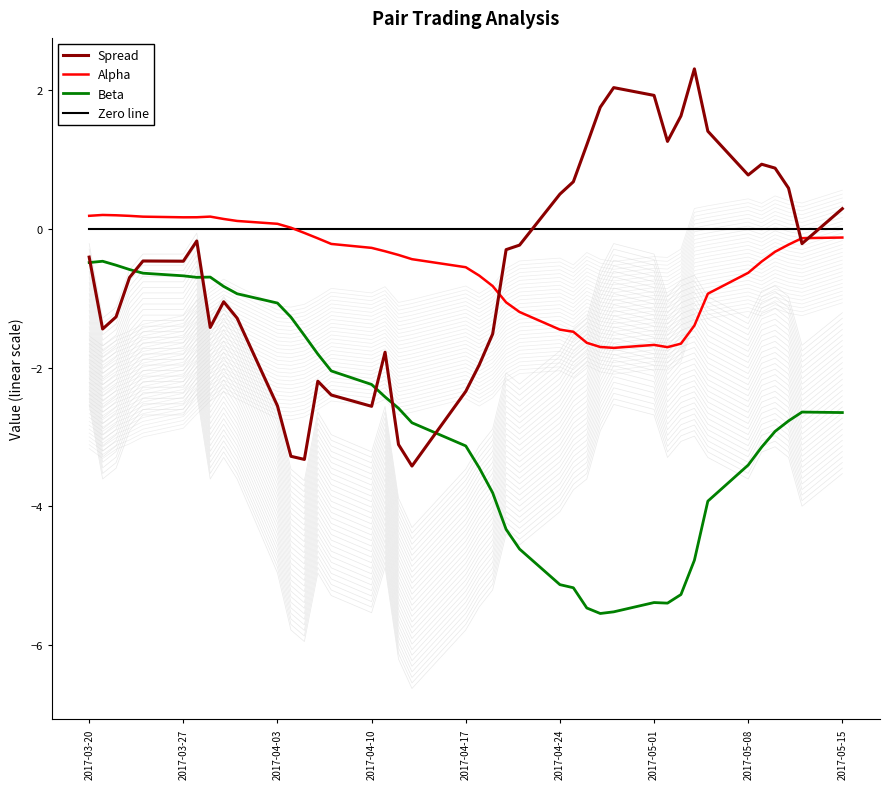

Does the chart display data point markers on the line(s)?

No